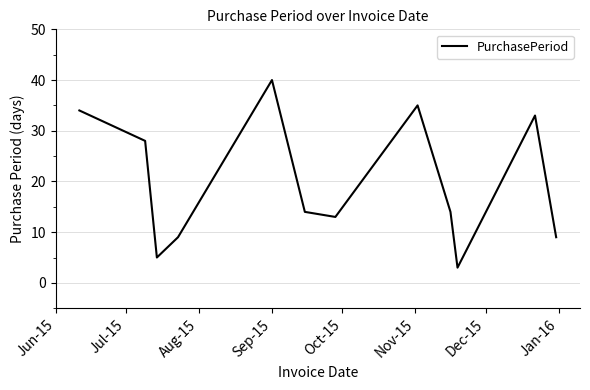

What is the average value?

20